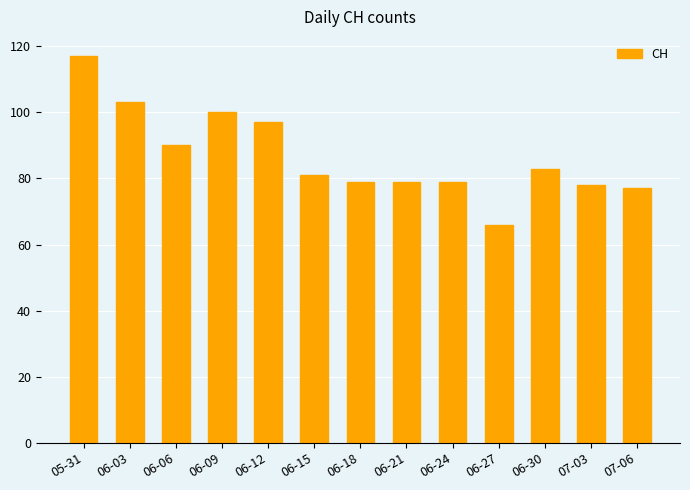

How many bars are there in total?

13